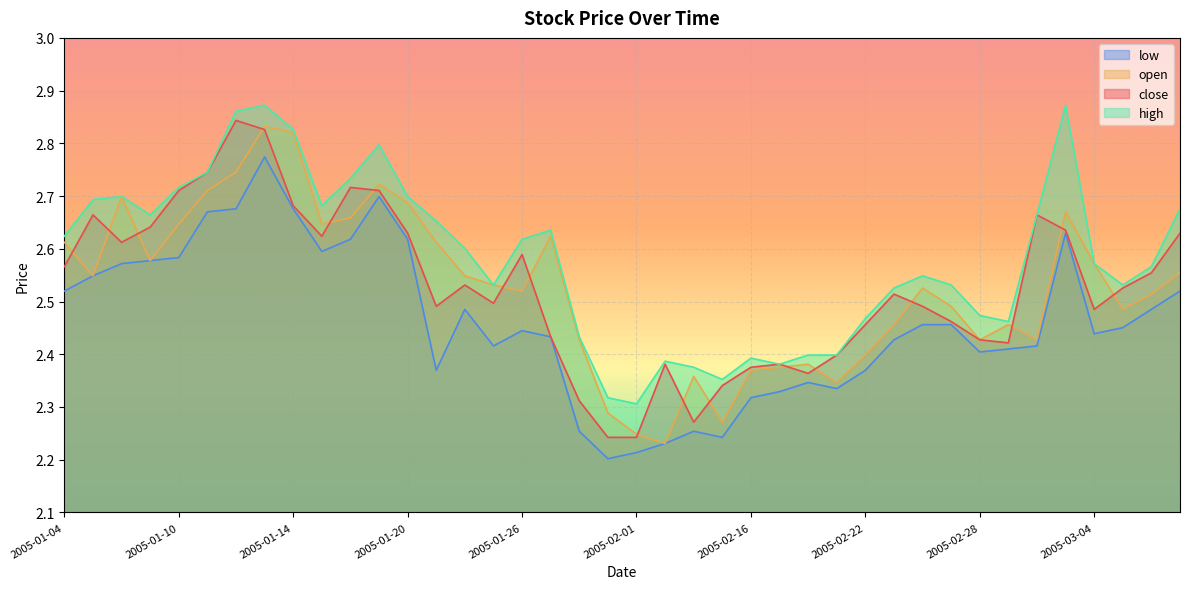

The value of low at 2005-01-18 is 2.6. True or false?

True